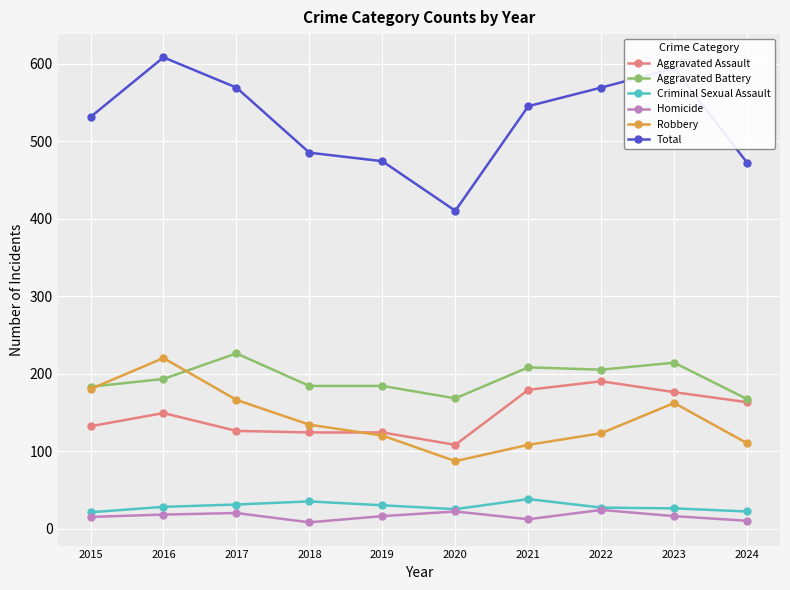

At which category does Total reach its first local peak?

2016